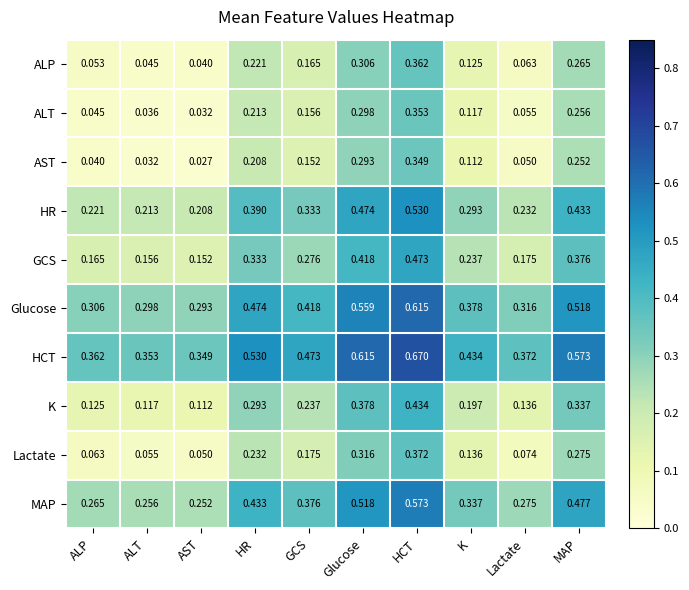

At which category does the chart reach its minimum across all series?

AST